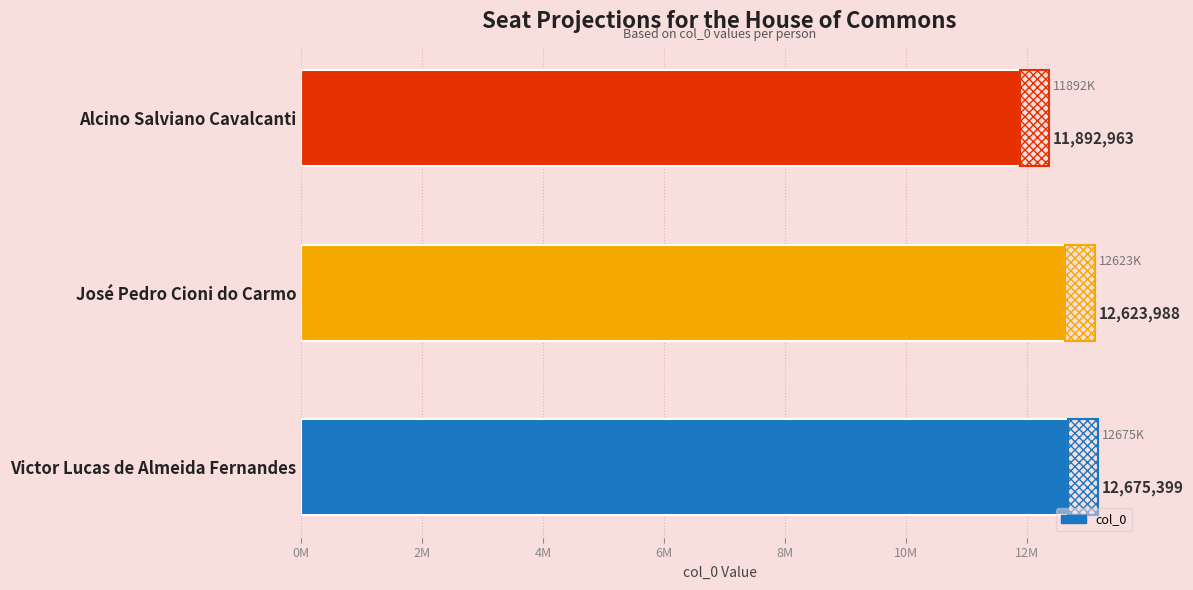

Does the chart contain any negative values?

No